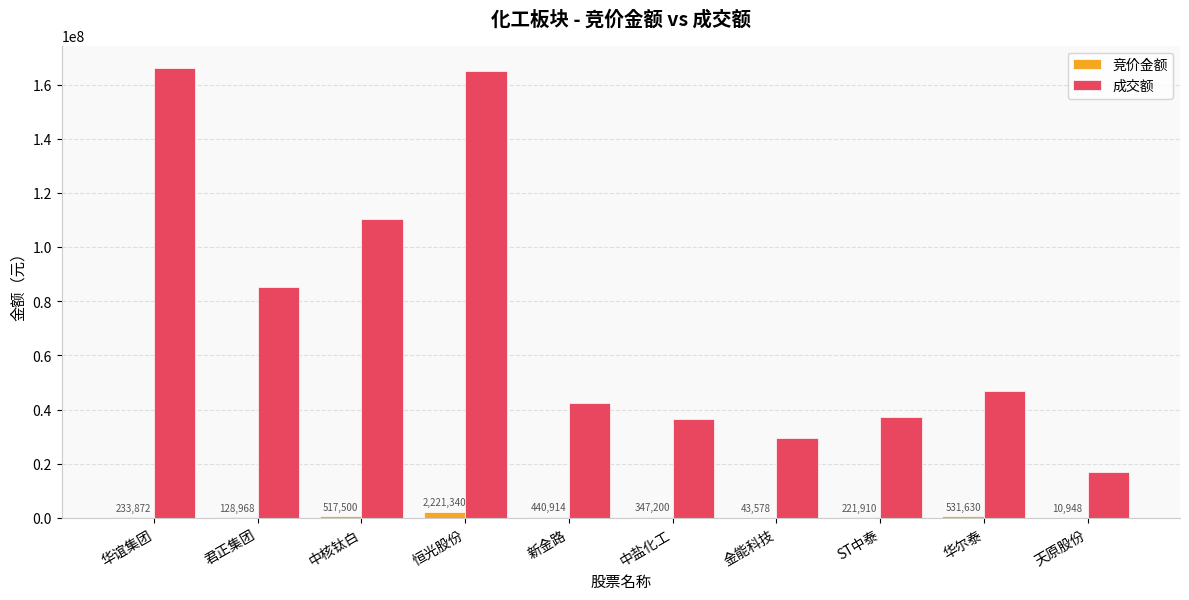

Is it true that 成交额 equals 47046739 at 华尔泰?

True